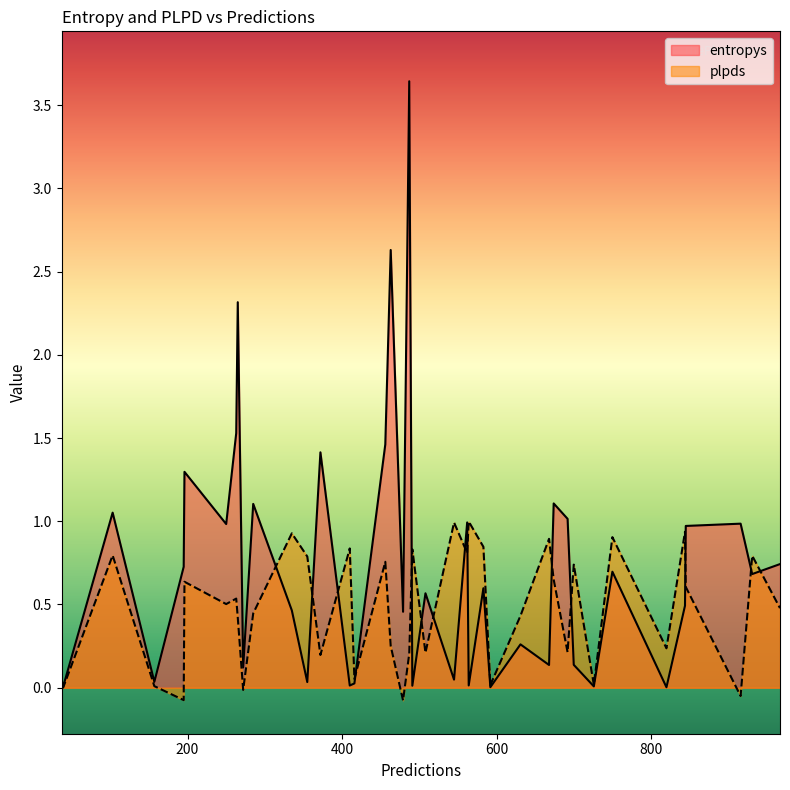

How many lines are shown in the chart?

2